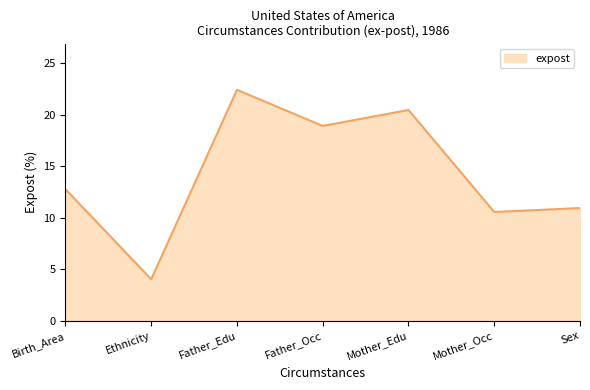

What is the change in value from Birth_Area to Father_Occ?

+6.1